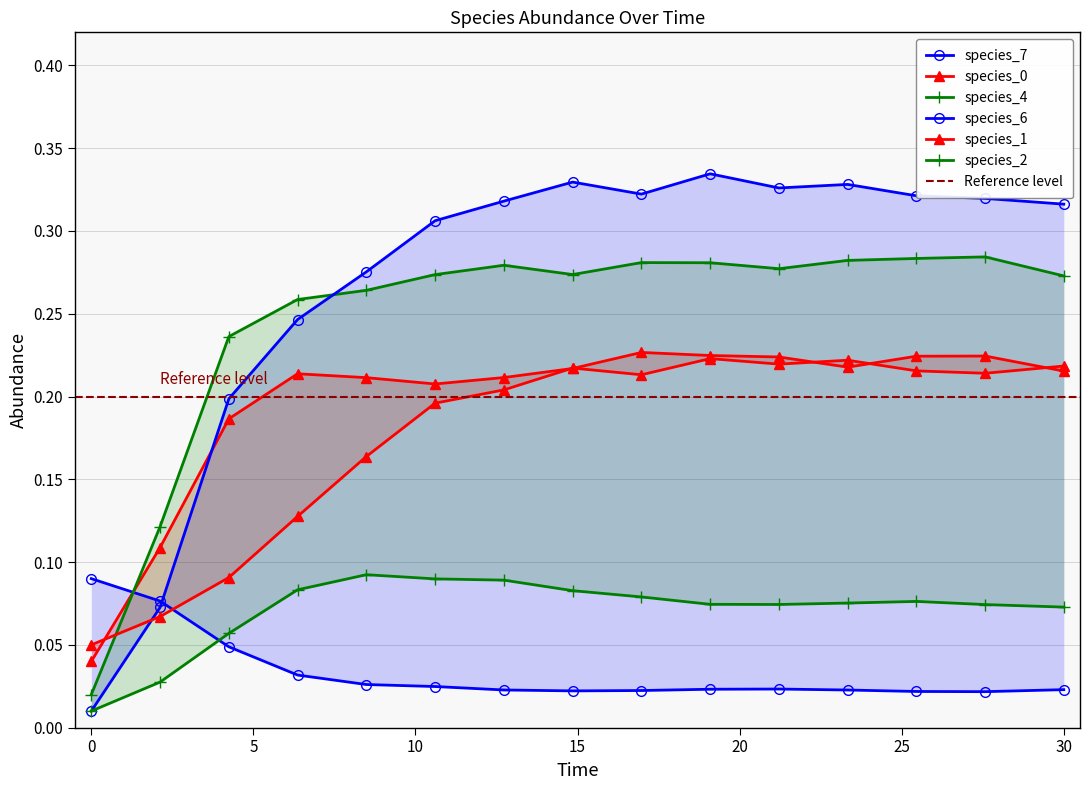

Reading left to right, transcribe all the data shown in this chart.

species_7: 0.1	0.1	0.0	0.0	0.0	0.0	0.0	0.0	0.0	0.0	0.0	0.0	0.0	0.0	0.0
species_0: 0.0	0.1	0.2	0.2	0.2	0.2	0.2	0.2	0.2	0.2	0.2	0.2	0.2	0.2	0.2
species_4: 0.0	0.1	0.2	0.3	0.3	0.3	0.3	0.3	0.3	0.3	0.3	0.3	0.3	0.3	0.3
species_6: 0.0	0.1	0.2	0.2	0.3	0.3	0.3	0.3	0.3	0.3	0.3	0.3	0.3	0.3	0.3
species_1: 0.1	0.1	0.1	0.1	0.2	0.2	0.2	0.2	0.2	0.2	0.2	0.2	0.2	0.2	0.2
species_2: 0.0	0.0	0.1	0.1	0.1	0.1	0.1	0.1	0.1	0.1	0.1	0.1	0.1	0.1	0.1